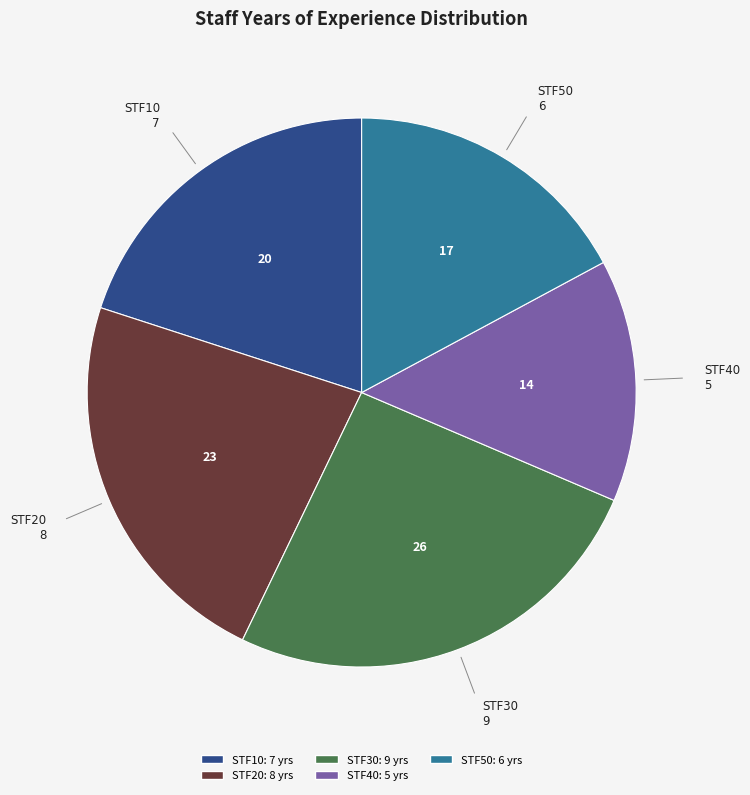

Count the number of slices in the pie.

5